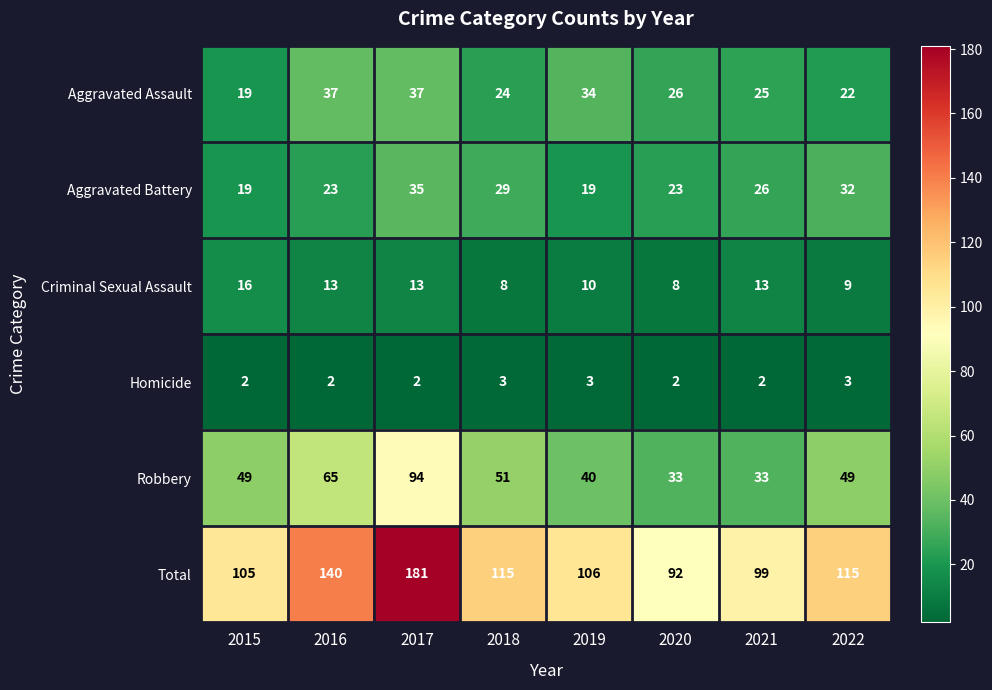

At which label does Criminal Sexual Assault reach its peak?

2015